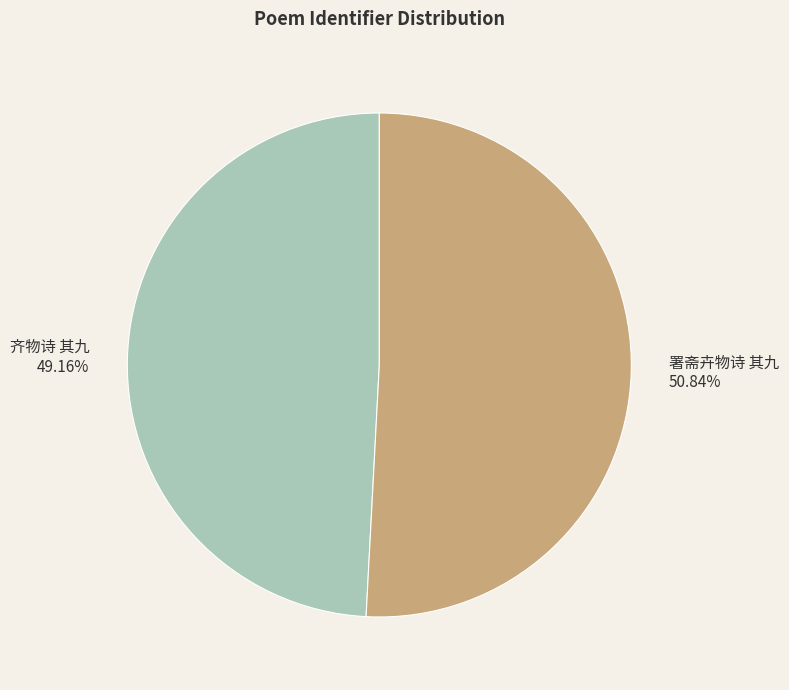

To the nearest percent, what percentage of the pie is 齐物诗 其九?

49%